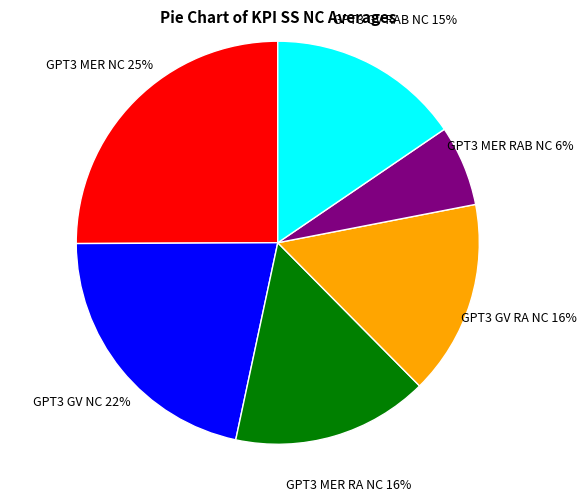

Count the number of slices in the pie.

6